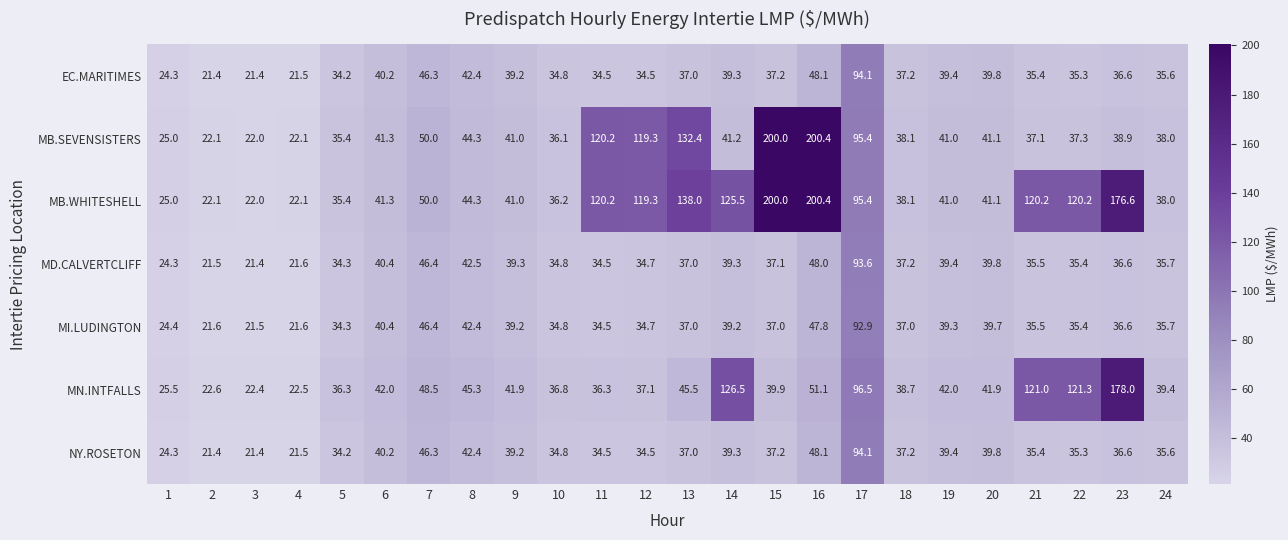

What is the sum of all MD.CALVERTCLIFF values?

910.3